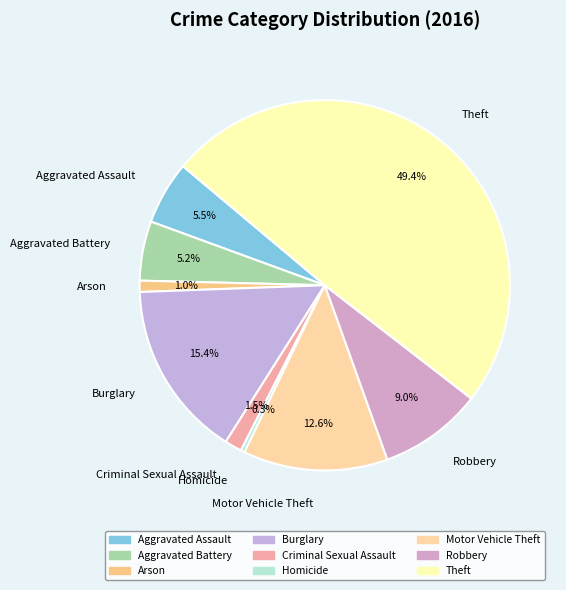

Does Arson represent more than half of the total?

No